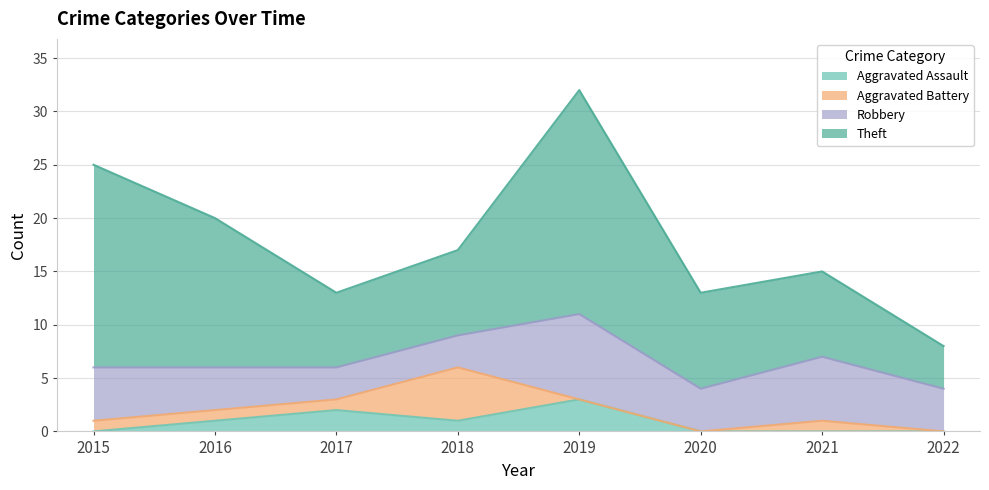

At which label does Aggravated Battery first exceed 1?

2018